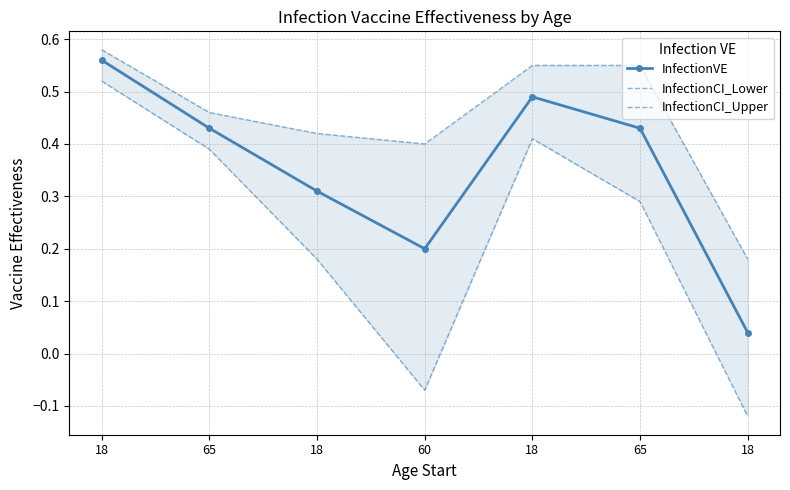

Which category has the lowest value across all series?

18